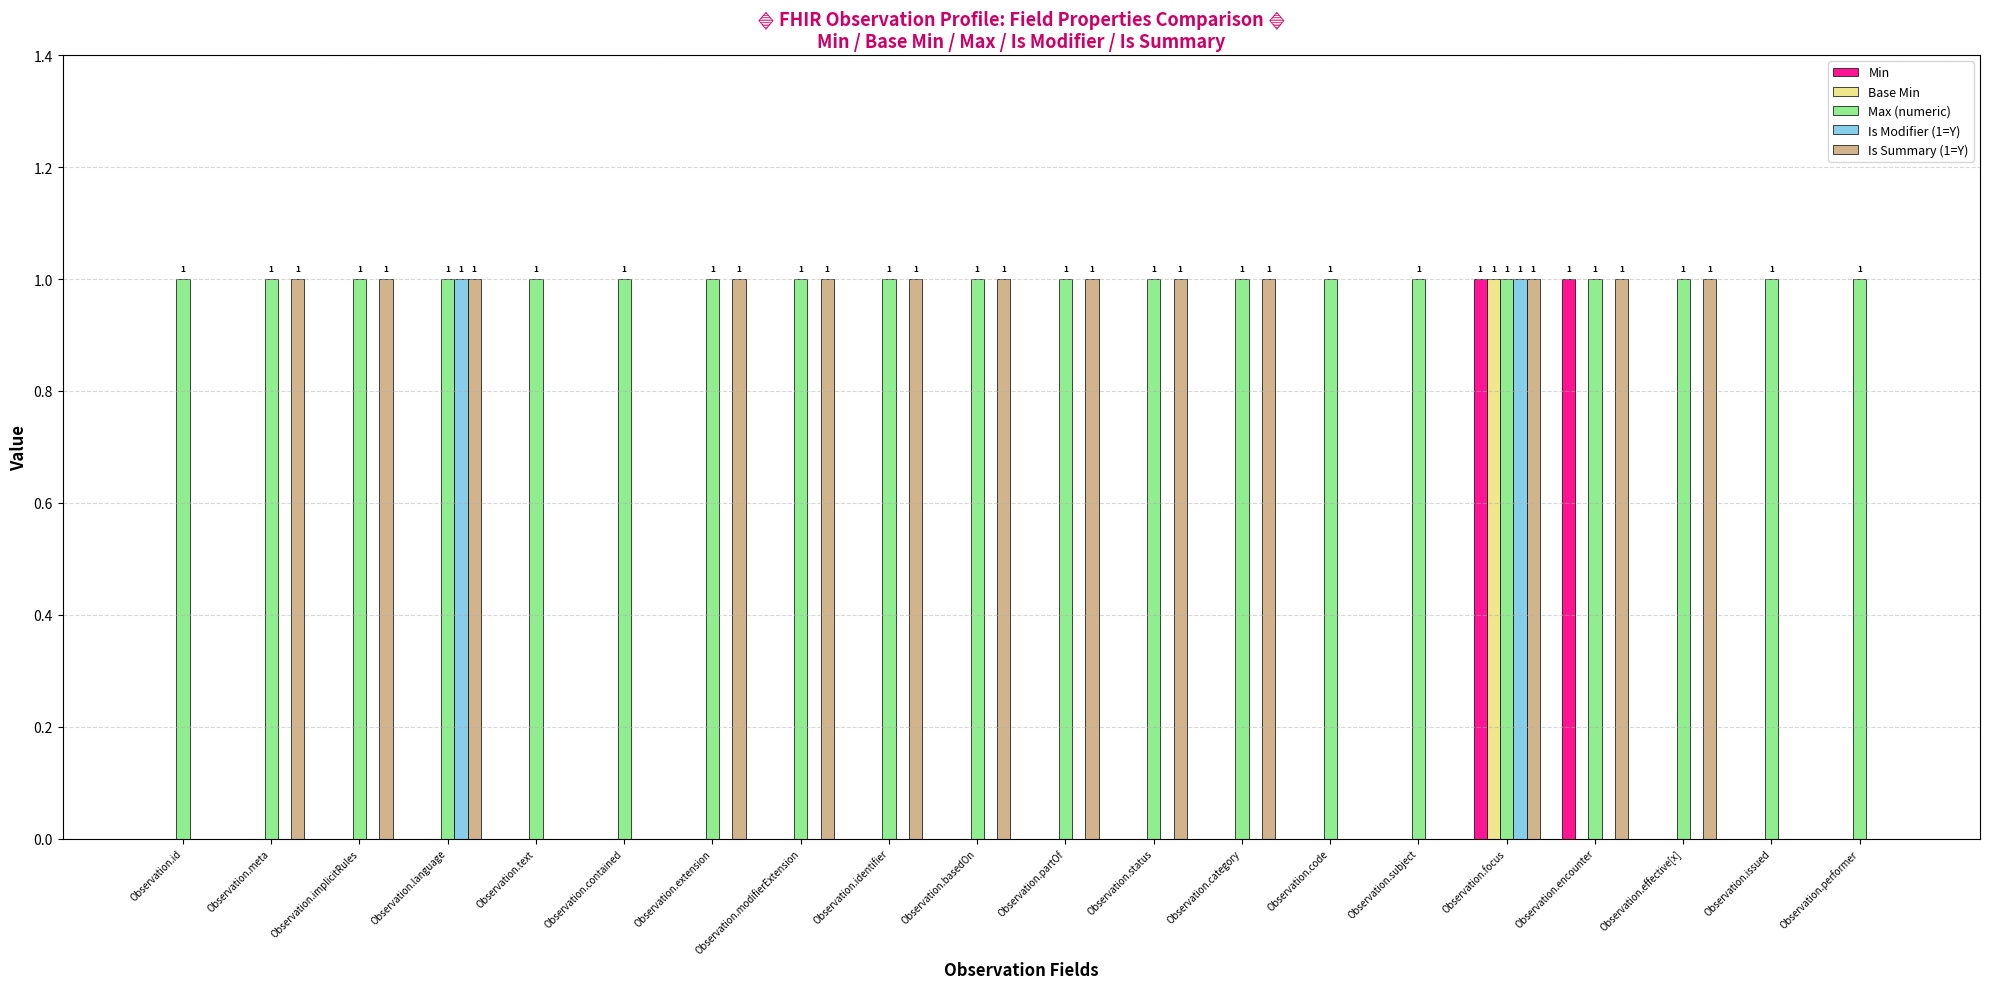

What are all the series names shown in the legend?

Min, Base Min, Max (numeric), Is Modifier (1=Y), Is Summary (1=Y)